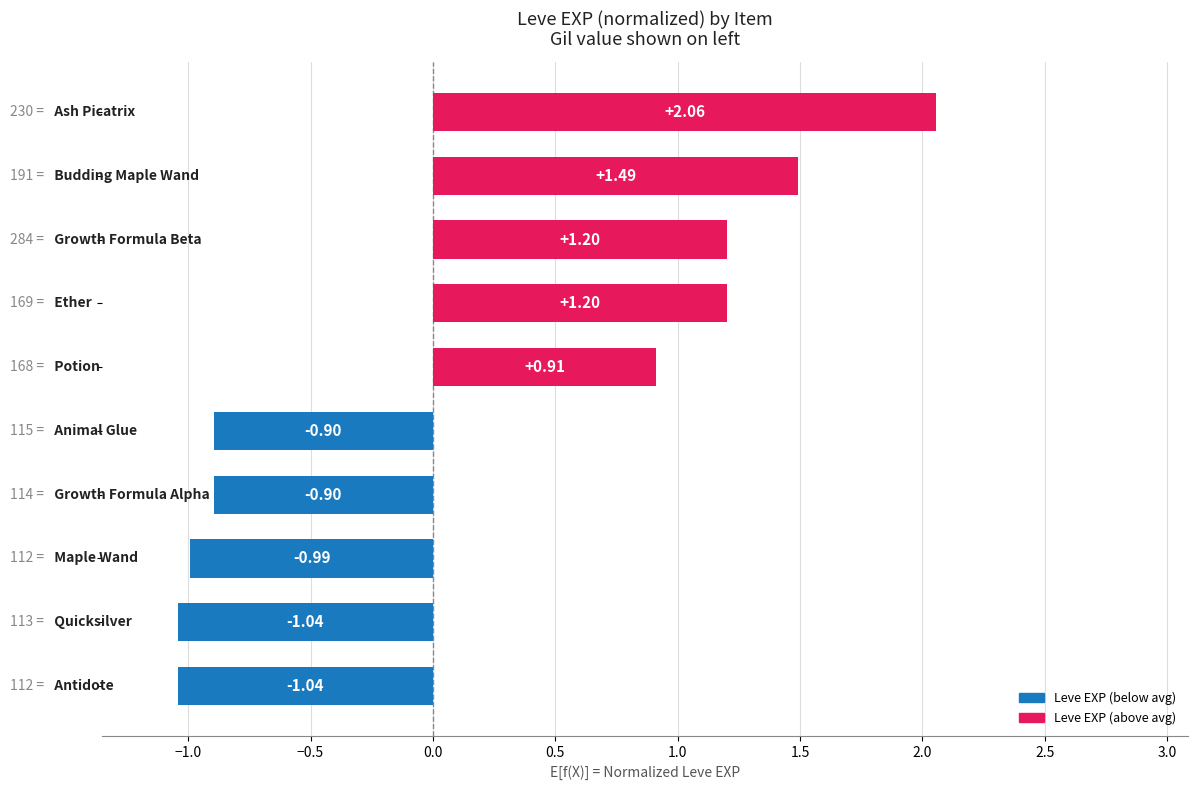

What is the difference between the maximum and minimum values?

3.1